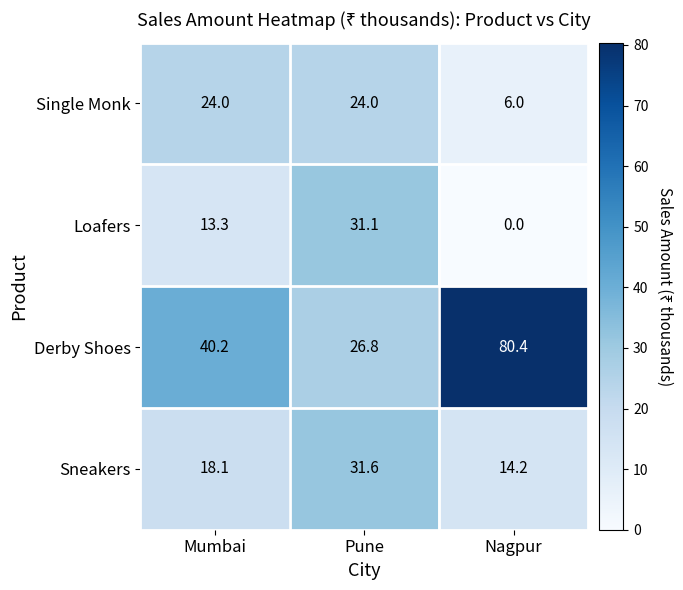

Reading right to left, what are all the values shown in this chart?

Single Monk: Nagpur=6.0	Pune=24.0	Mumbai=24.0
Loafers: Nagpur=0.0	Pune=31.1	Mumbai=13.3
Derby Shoes: Nagpur=80.4	Pune=26.8	Mumbai=40.2
Sneakers: Nagpur=14.2	Pune=31.6	Mumbai=18.1